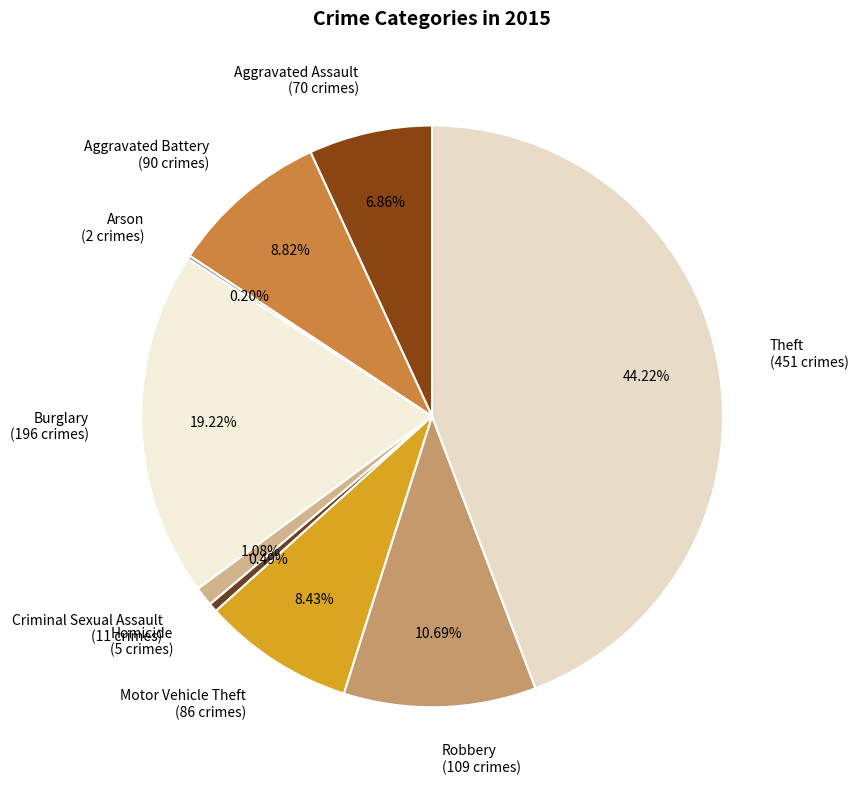

What is the largest slice in the pie chart?

Theft